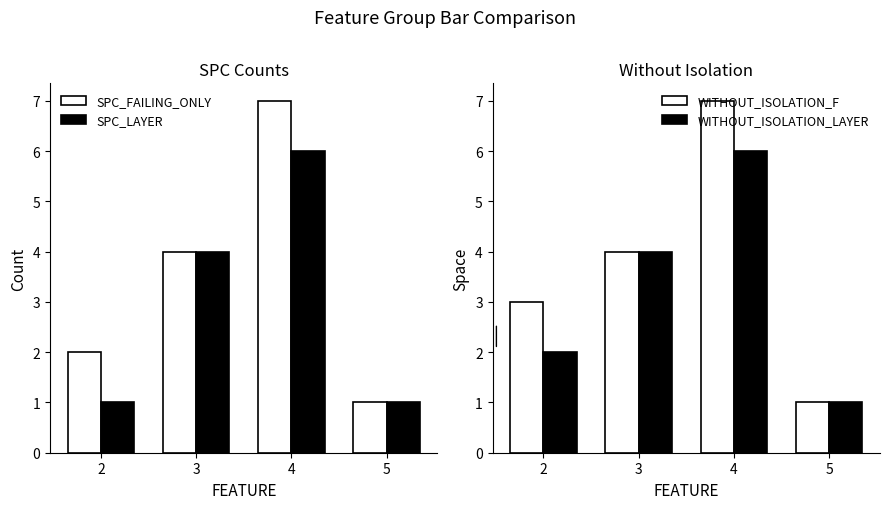

What is the spread (max minus min) of values at 2?

2